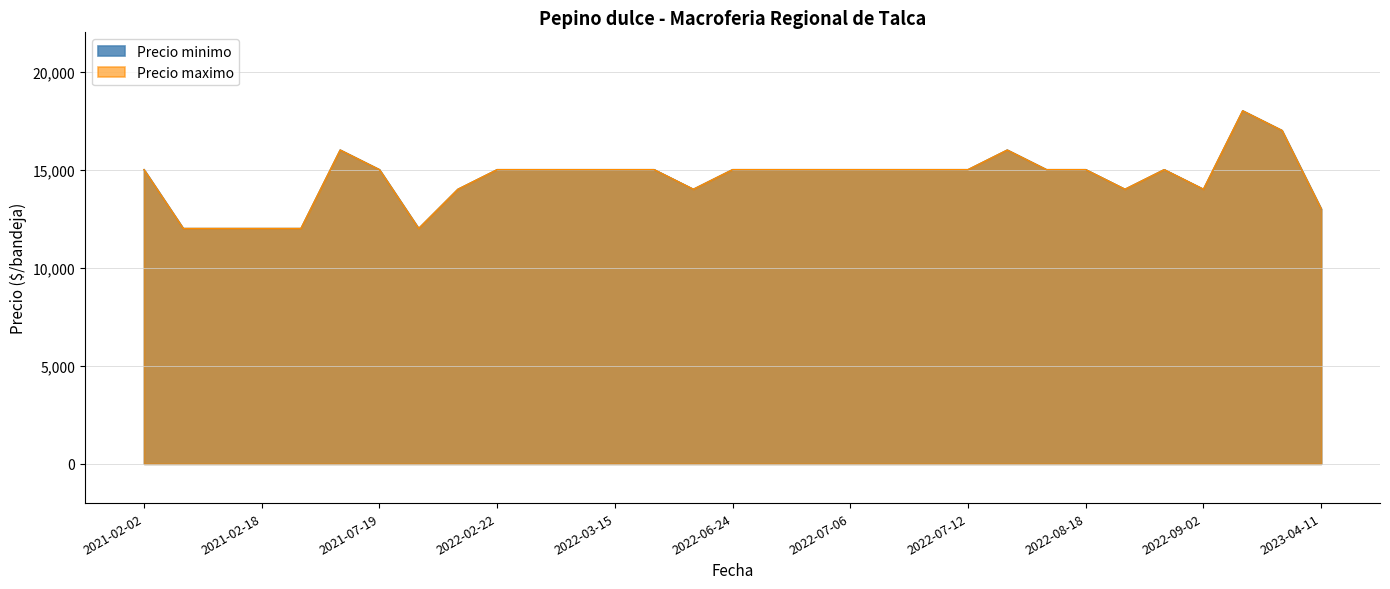

Between 2022-02-04 and 2022-06-24, which is larger?

2022-06-24